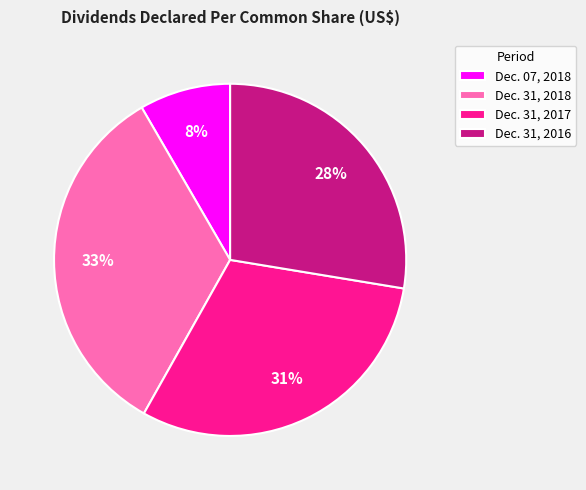

Do Dec. 31, 2017 and Dec. 31, 2016 together represent more than half of the pie?

Yes